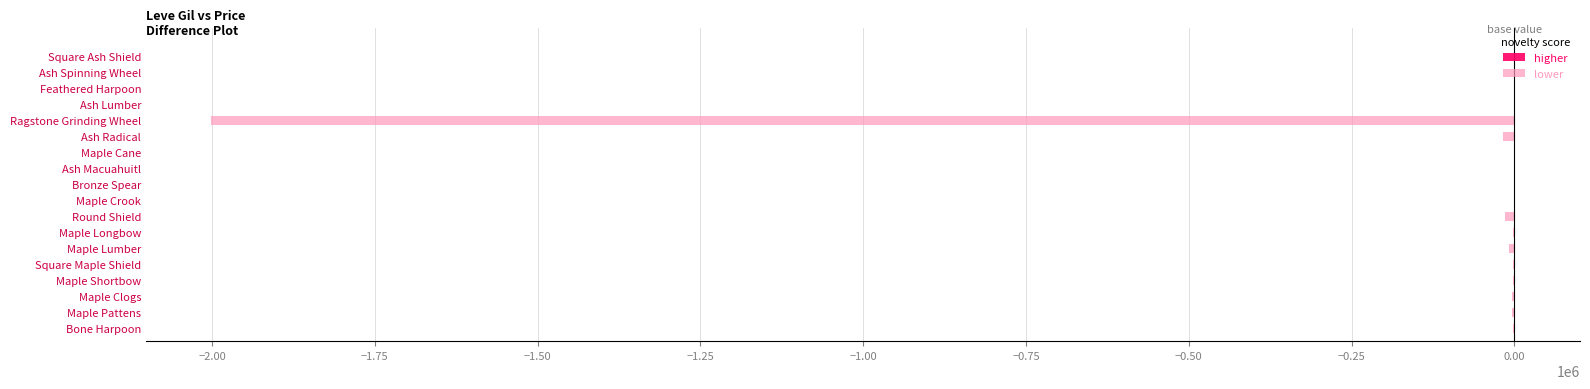

How many categories are shown in the chart?

18